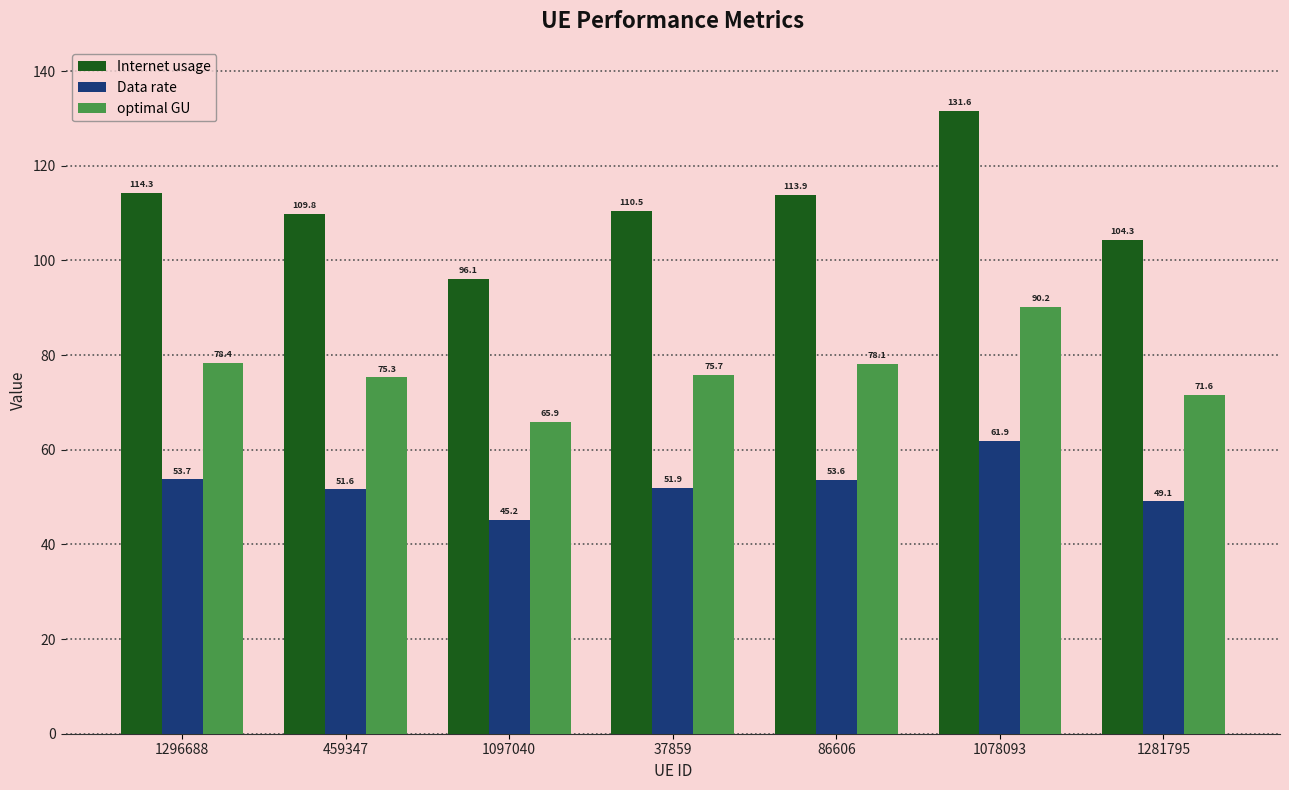

Count the number of data series in this chart.

3